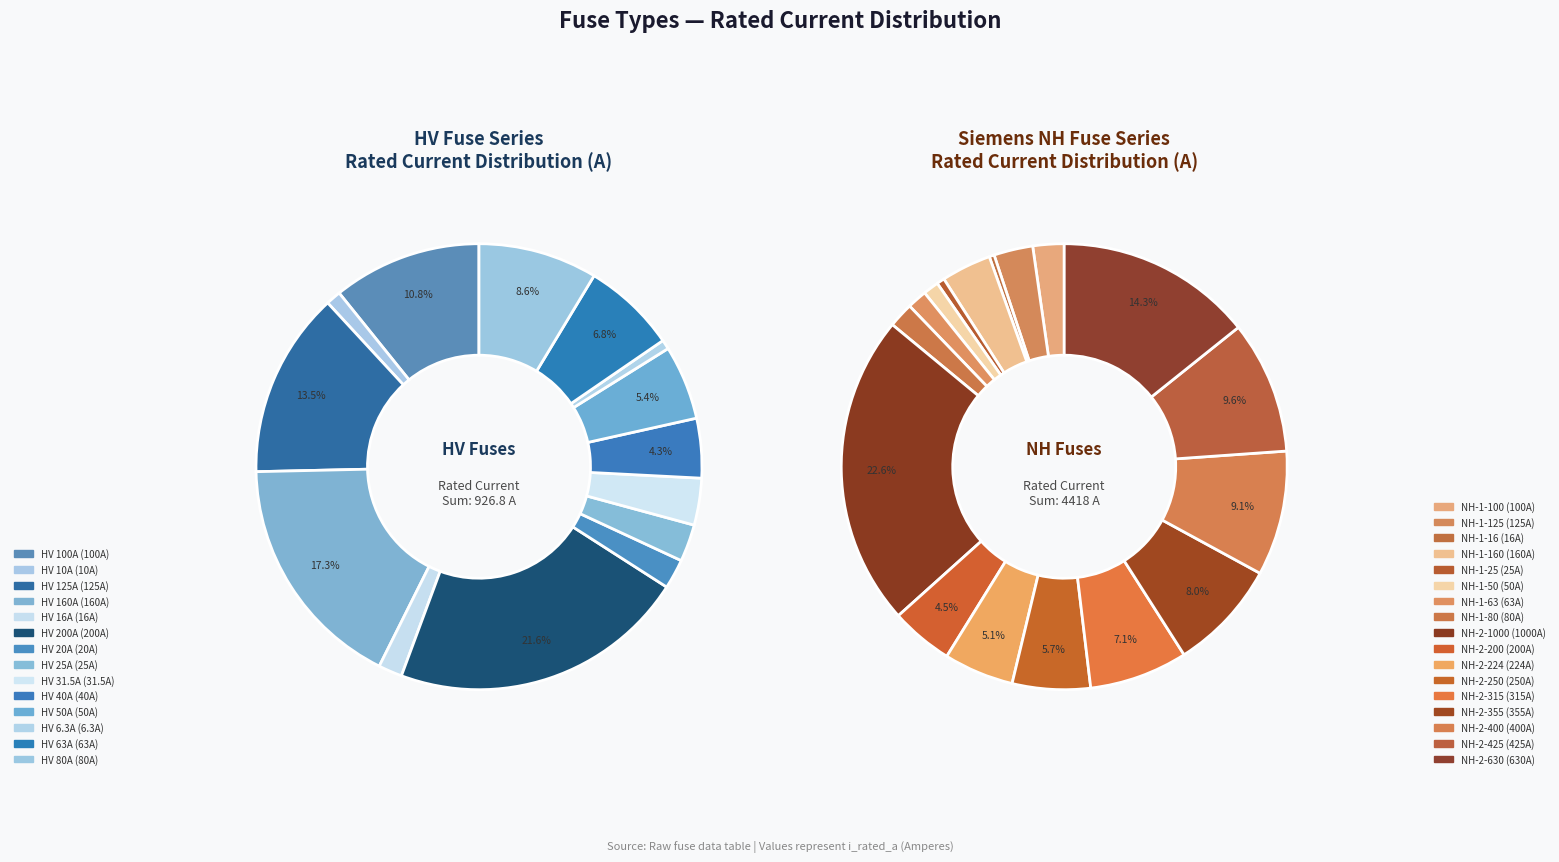

What is the change in value from HV 16A to HV 25A?

+9.0